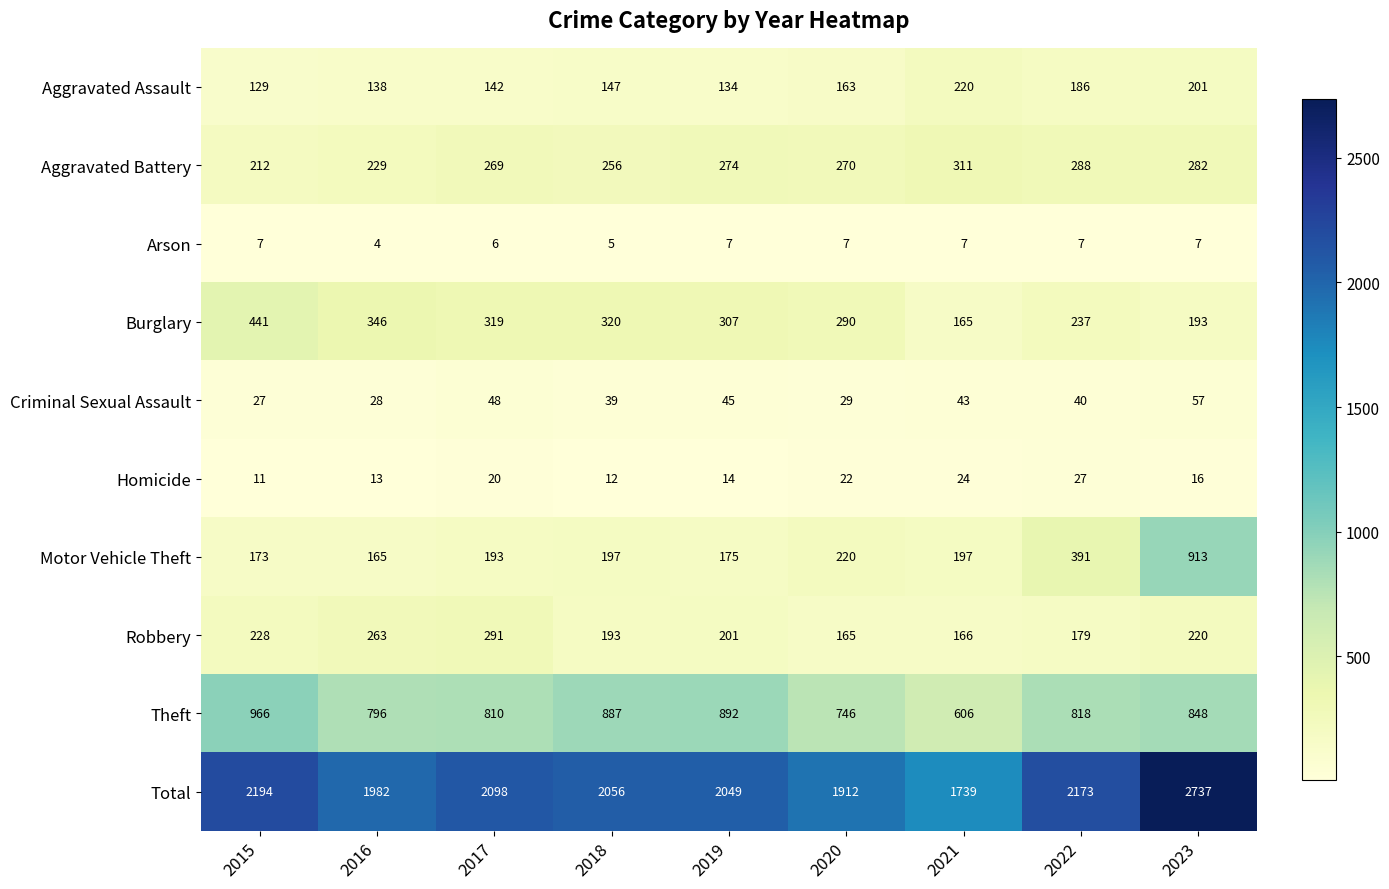

The value of Homicide at 2020 is 22. True or false?

True